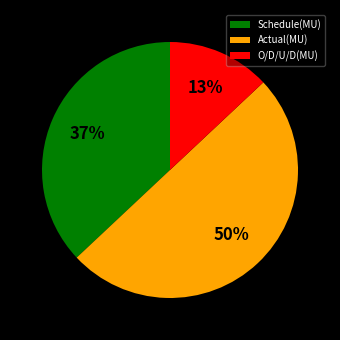

To the nearest percent, what is the difference between the O/D/U/D(MU) and Schedule(MU) slice percentages?

24%